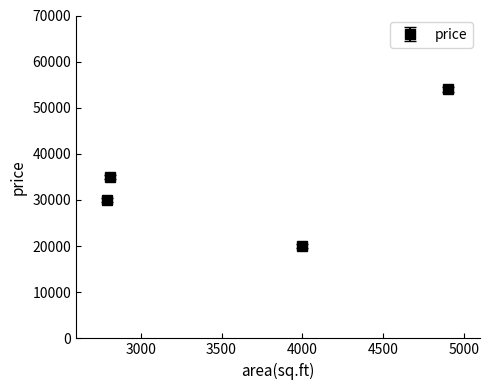

True or false: there are more than 1 points higher than both neighbors.

False